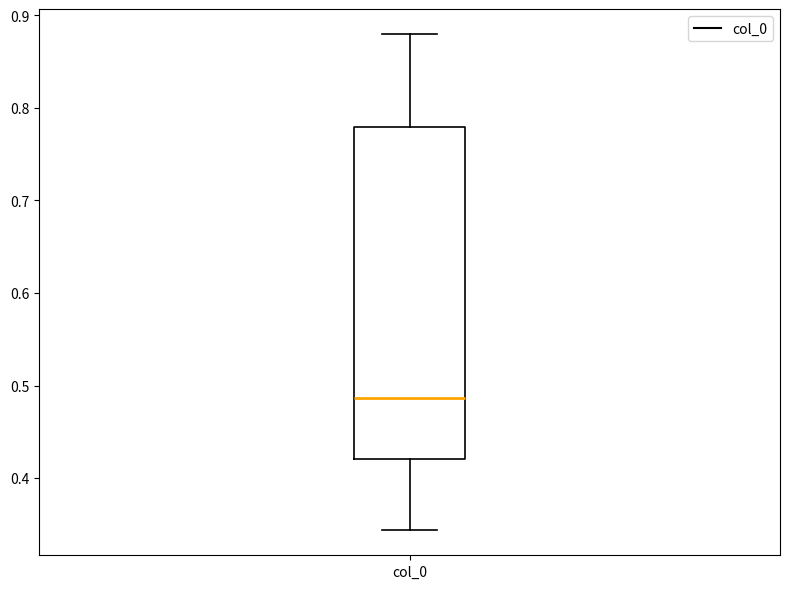

Where does the median line of the box for col_0 sit on the y-axis? The values are not printed on the chart, so give them approximately, as read against the axis.

0.49